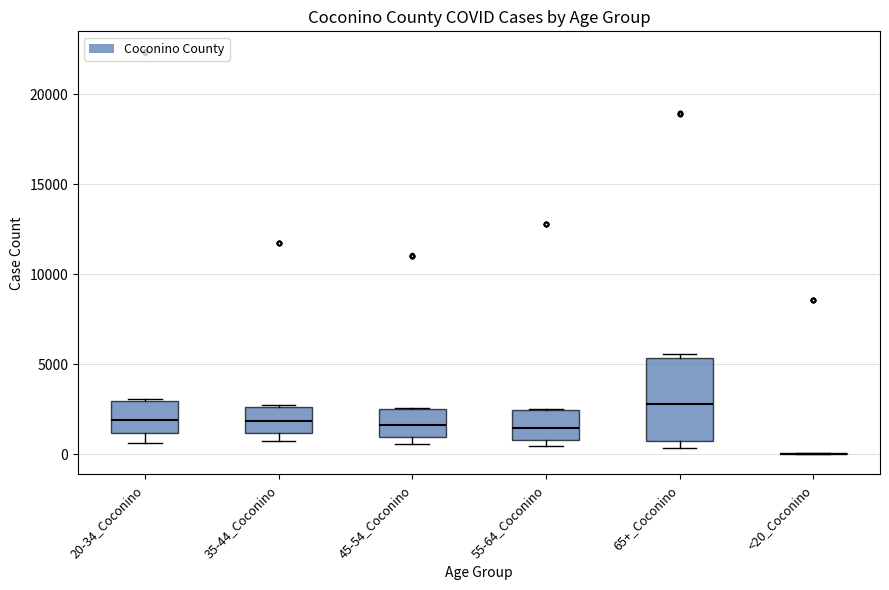

Where is the upper edge of the box for 65+_Coconino on the y-axis? The values are not printed on the chart, so give them approximately, as read against the axis.

5500